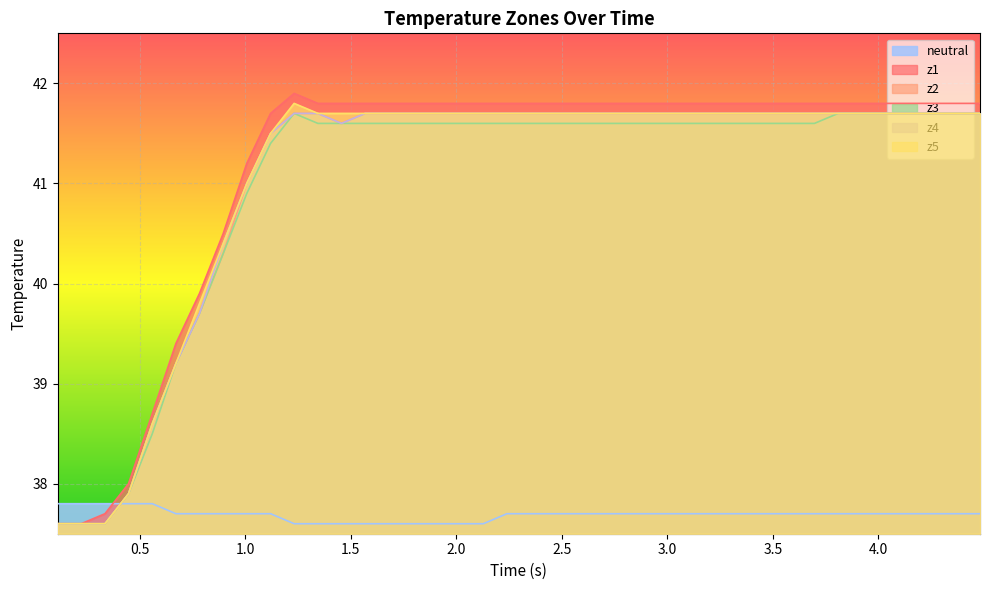

Which series has the largest total across all categories?

z1